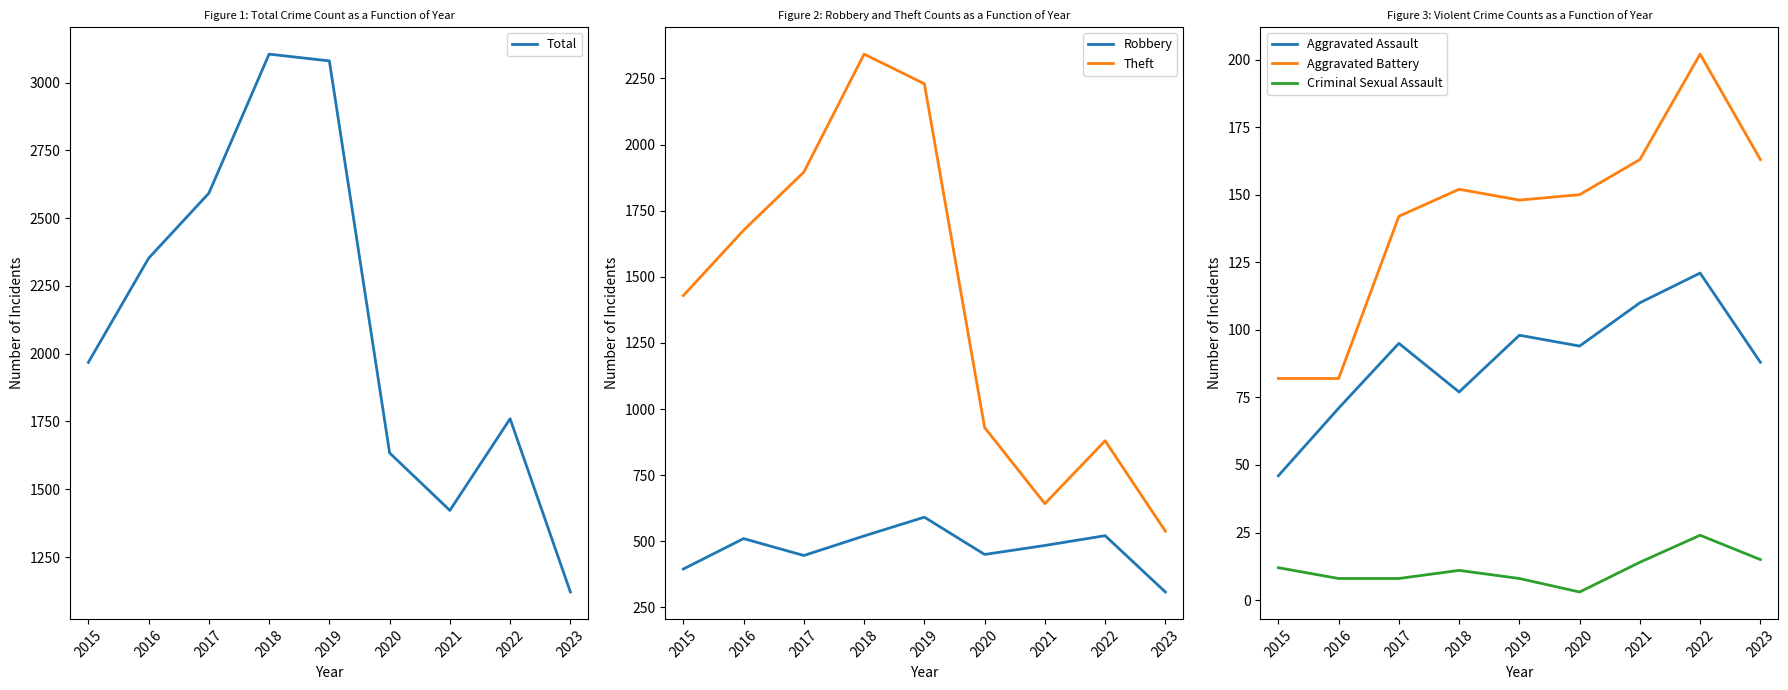

Rank the series at 2017 from highest to lowest value.

Total, Theft, Robbery, Aggravated Battery, Aggravated Assault, Criminal Sexual Assault